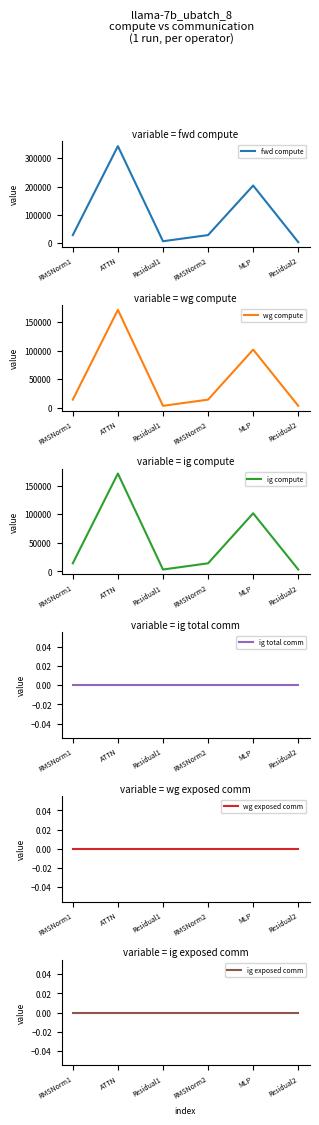

What is the maximum value for fwd compute?

343190.5